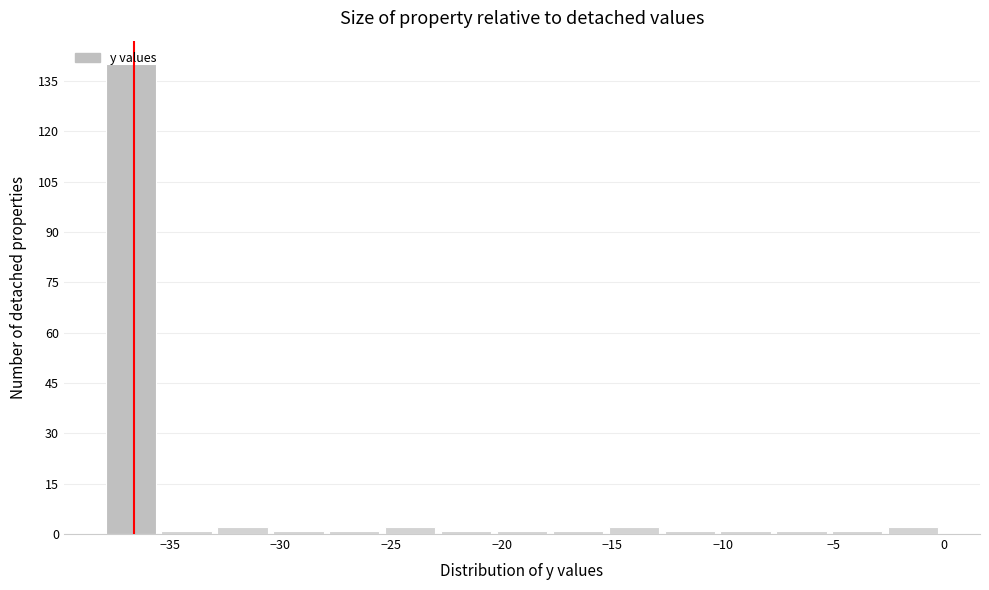

Over which range of the x-axis is the bar tallest?

-38.0 to -35.5